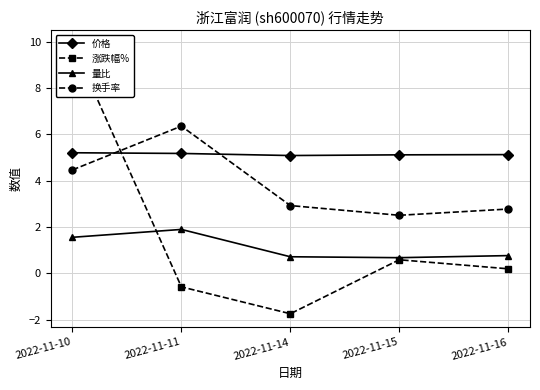

Which has a higher value, 2022-11-10 or 2022-11-15?

2022-11-10